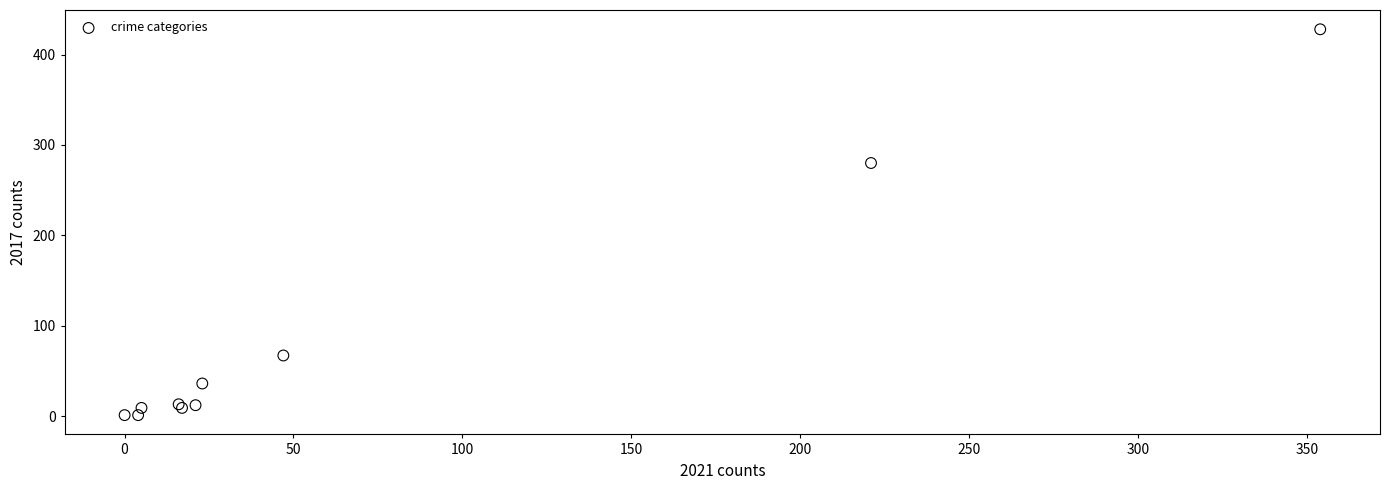

What Y value in the scatter plot is closest to 214?

280